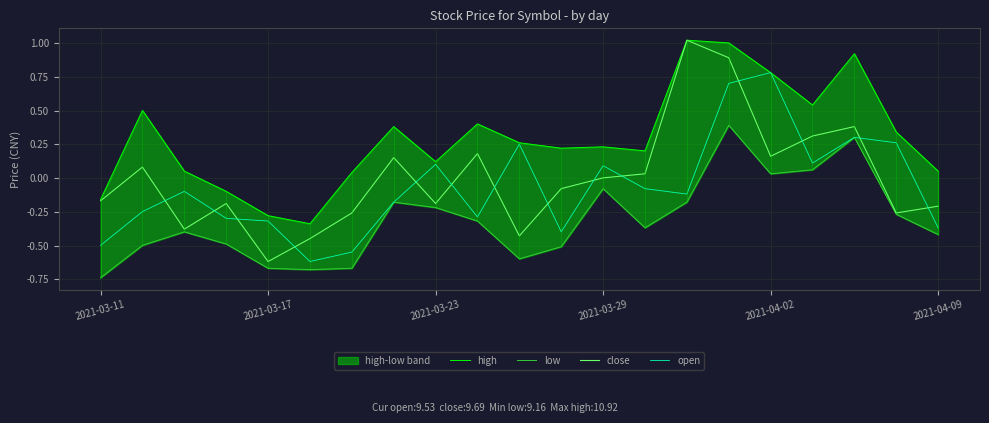

What is the spread (max minus min) of values at 19?

0.6